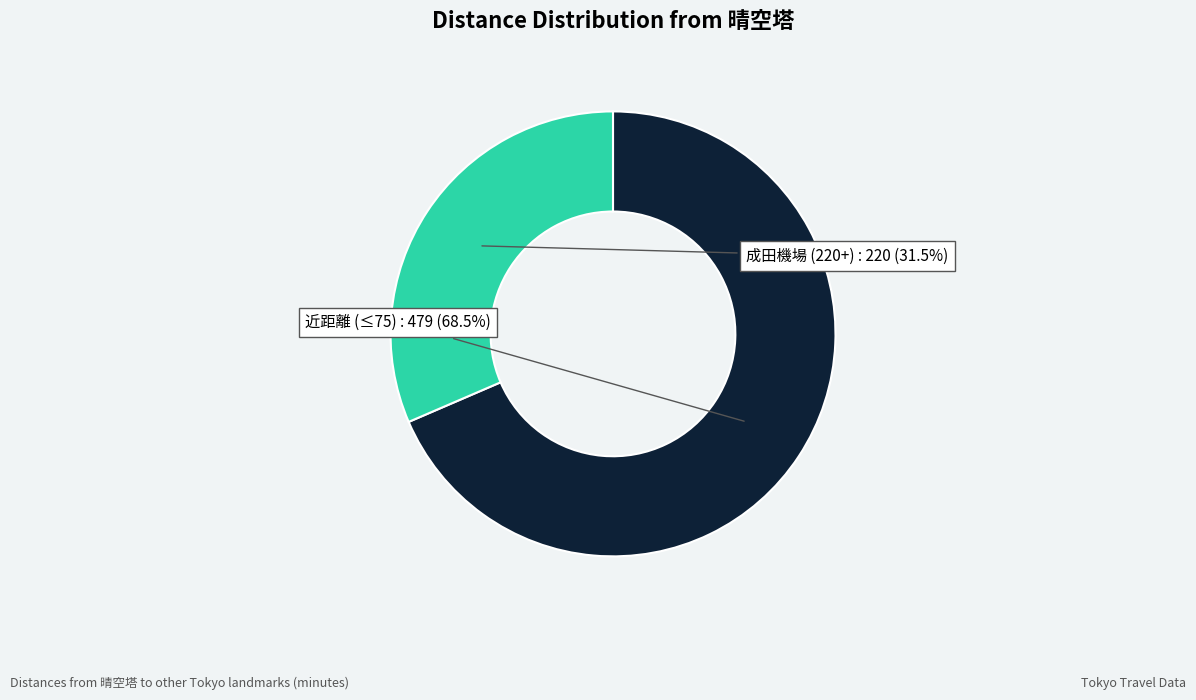

What is the smallest slice in the pie chart?

成田機場 (220+)